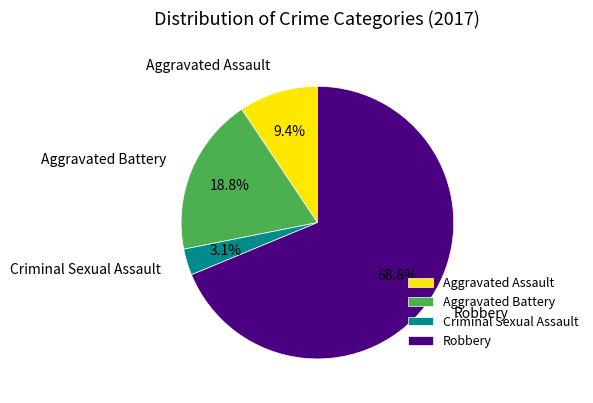

Does any single category account for the majority?

Yes